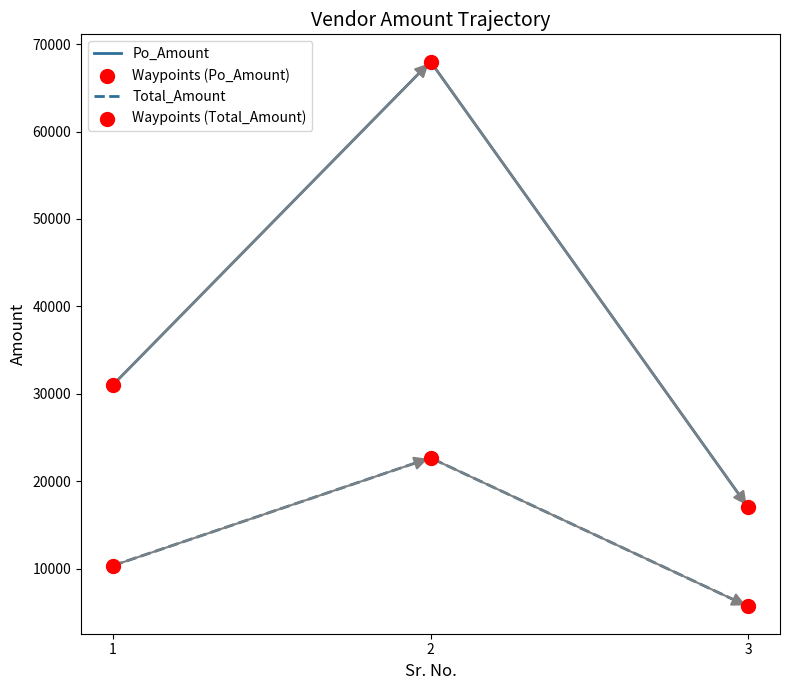

Is the value of Total_Amount at 1 greater than the value of Po_Amount at 3?

No